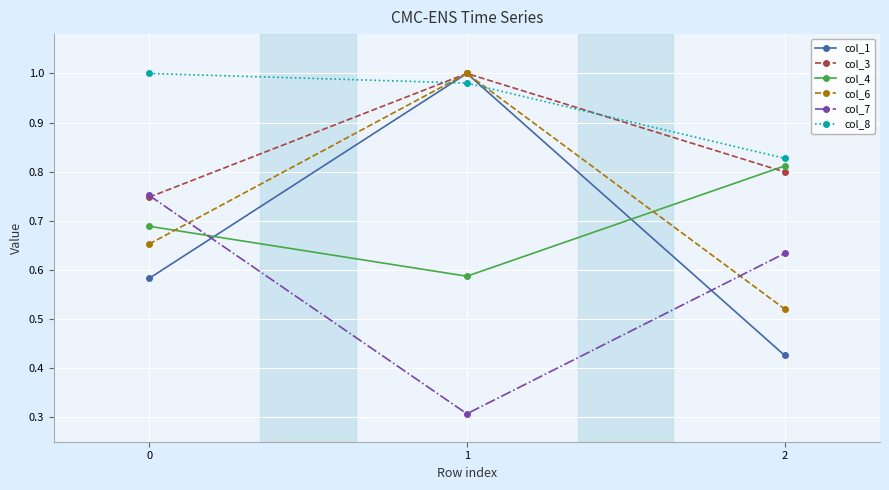

The col_1 series shows 1.5 at 1. True or false?

False